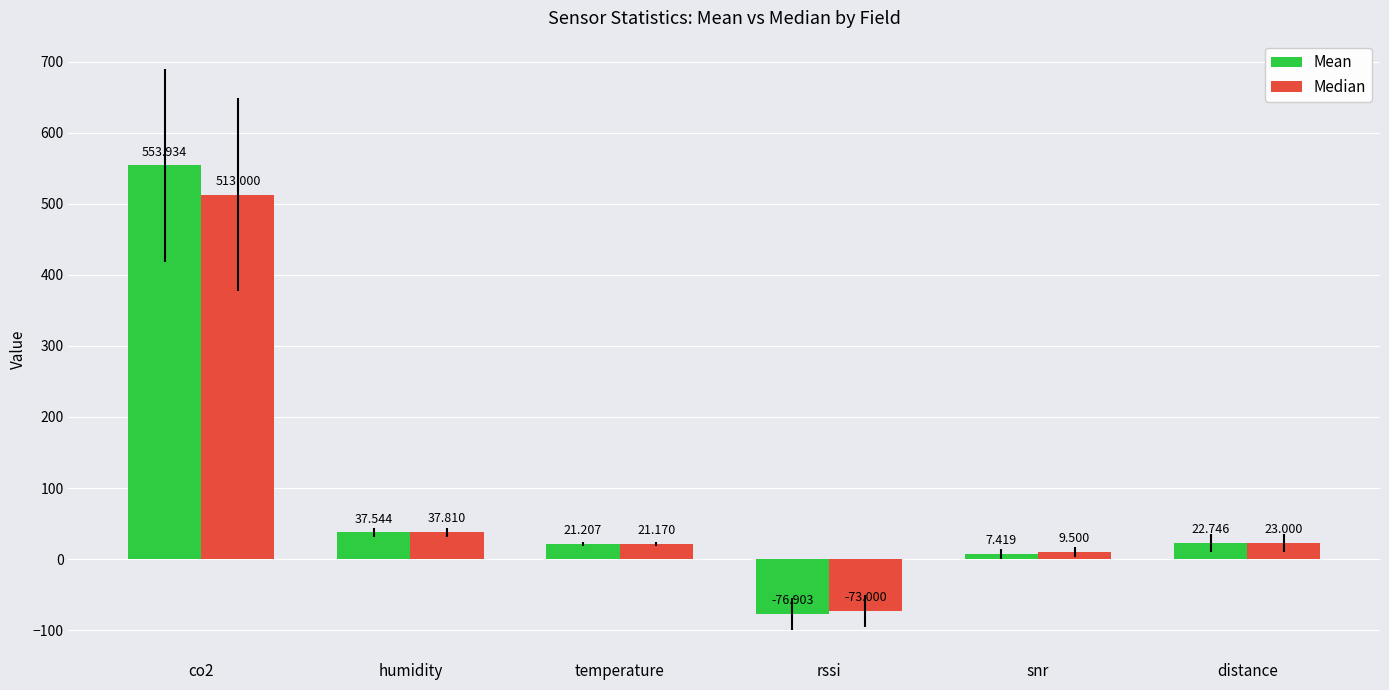

What is the minimum value shown in the chart?

-76.9